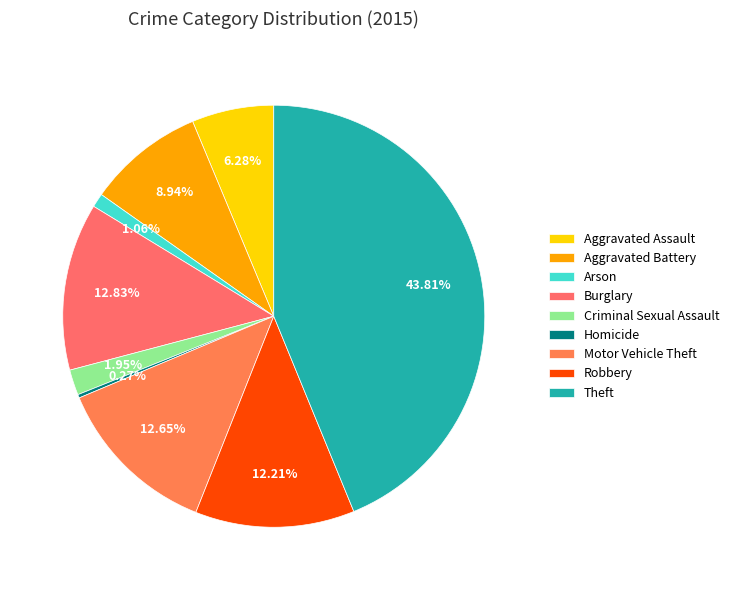

Count the number of slices in the pie.

9